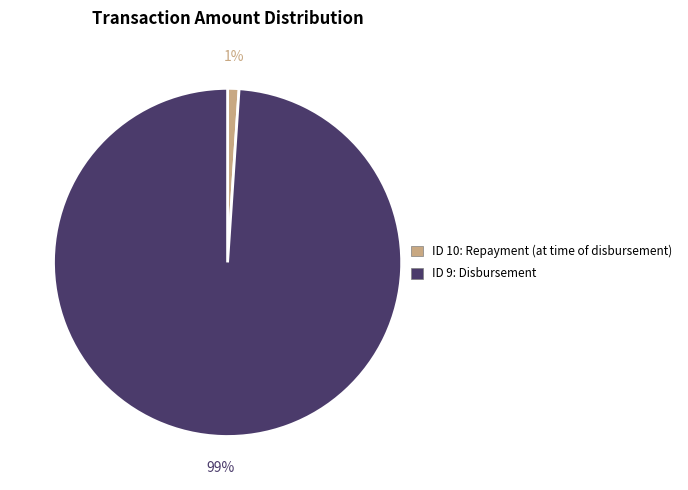

Is there any slice that represents more than half of the pie?

Yes